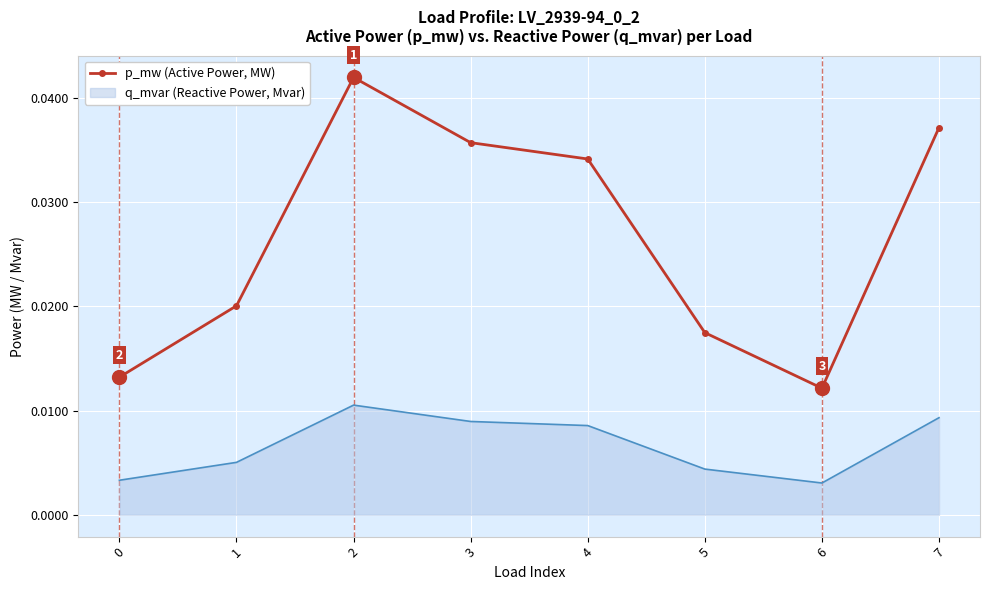

At 6, list the series in order from smallest to largest.

q_mvar (Reactive Power, Mvar), p_mw (Active Power, MW)